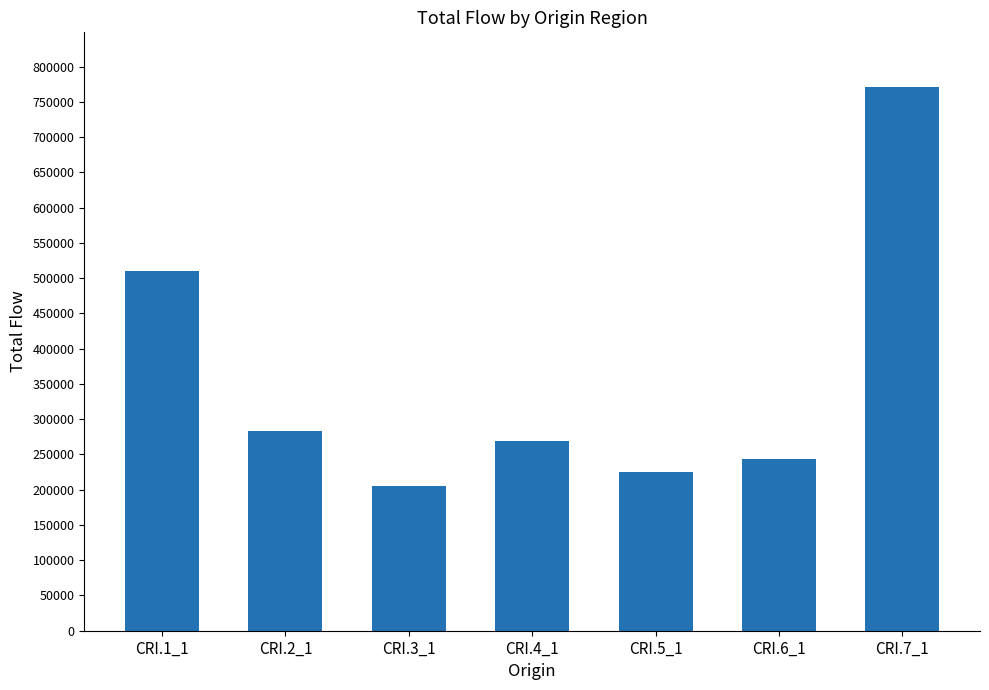

What is the difference between the second highest and second lowest values?

284964